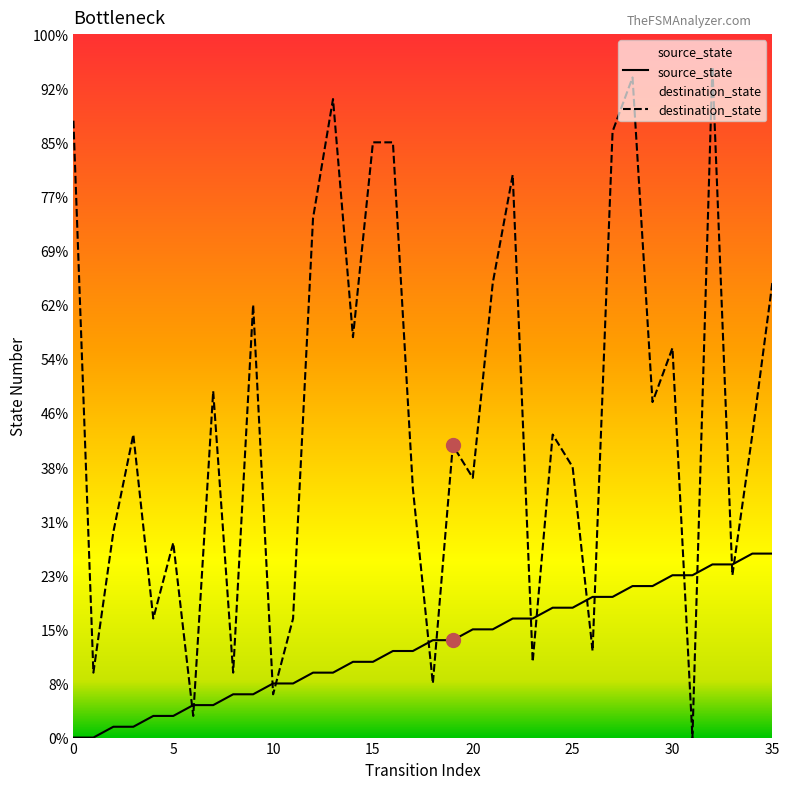

True or false: source_state and destination_state cross at least once.

True